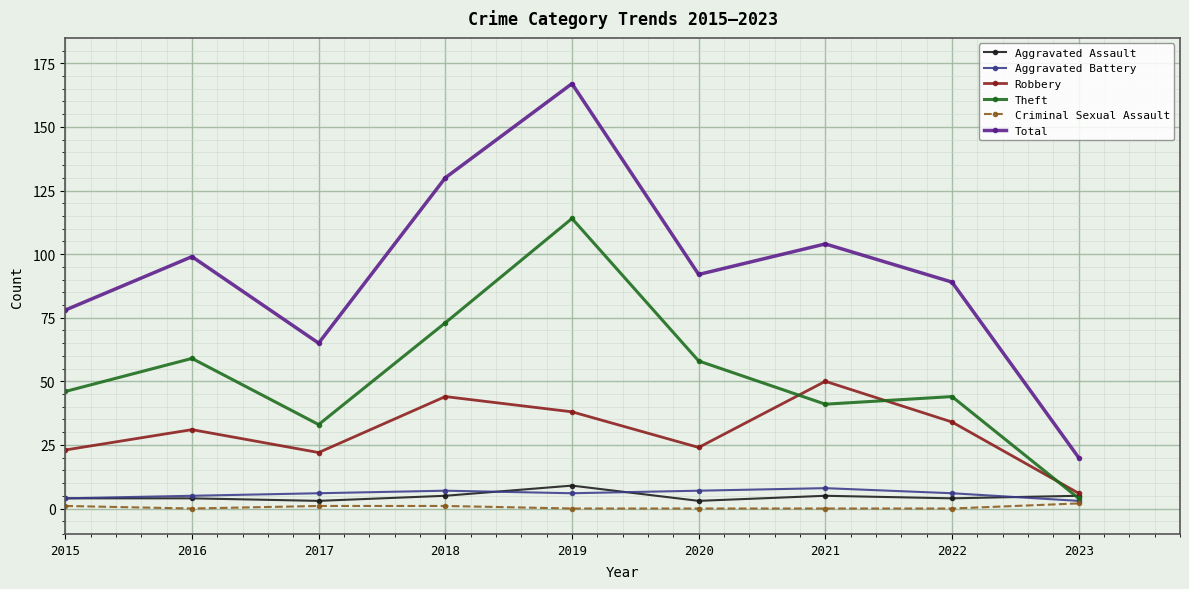

Which series ends up on top after the final intersection of Theft and Aggravated Assault?

Aggravated Assault